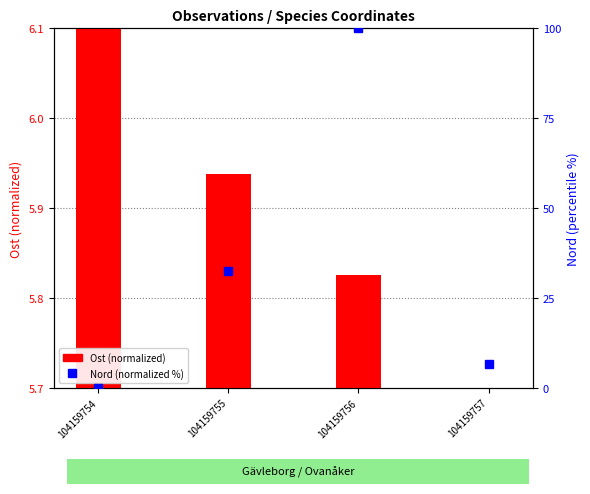

How many categories are shown in the chart?

4